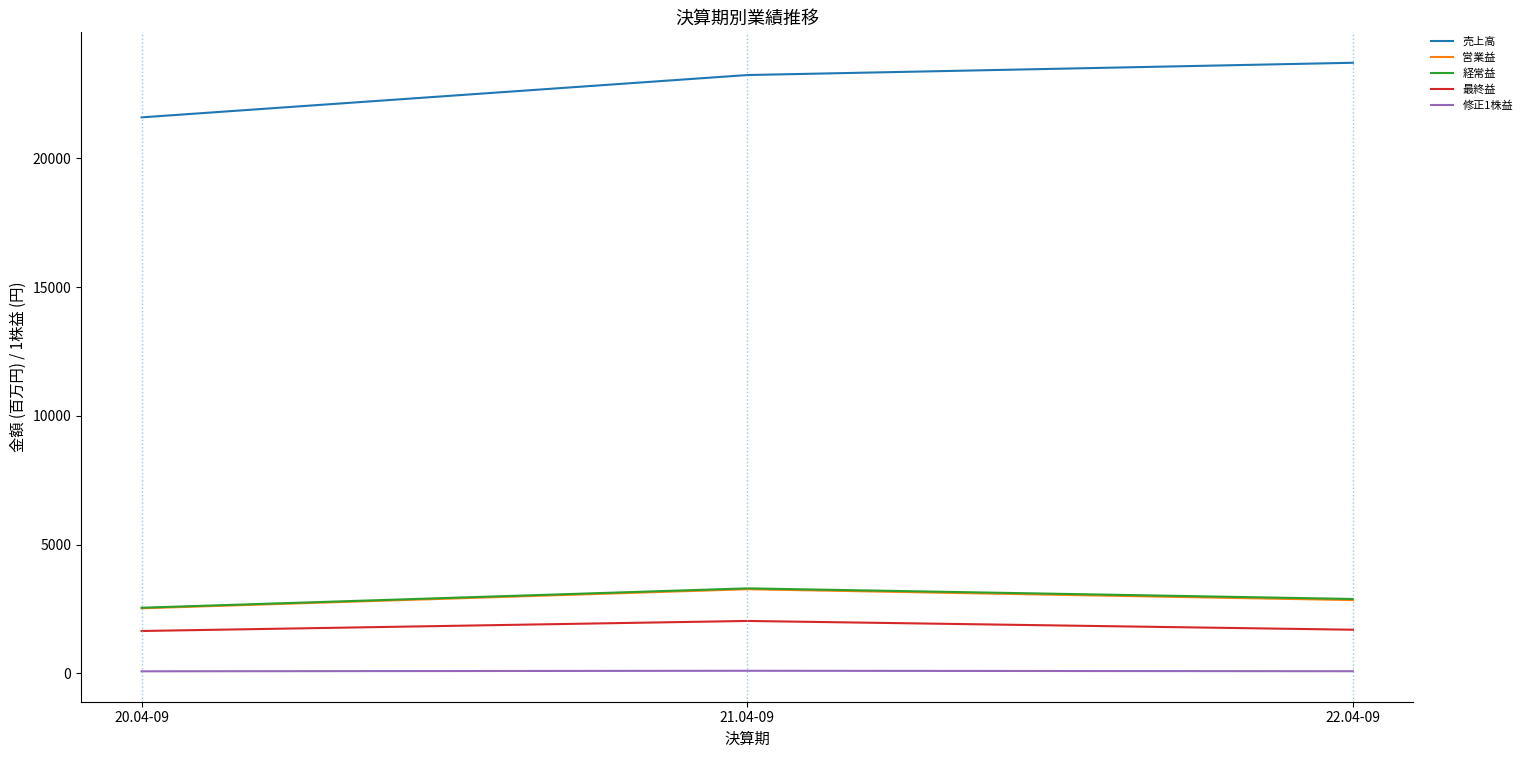

Is this an area chart (filled region under the line)?

No